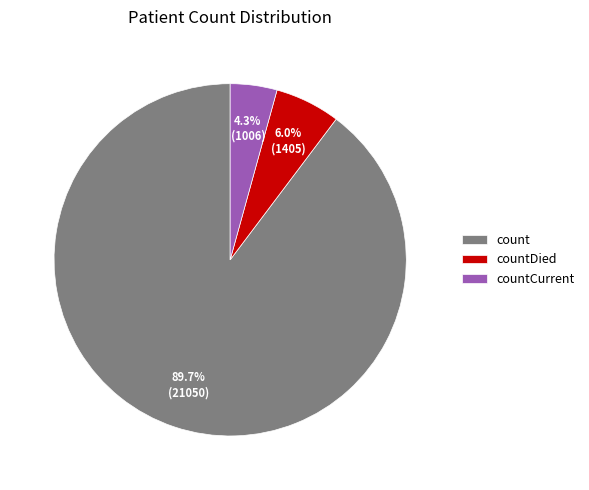

Rank the categories by value from highest to lowest.

count, countDied, countCurrent